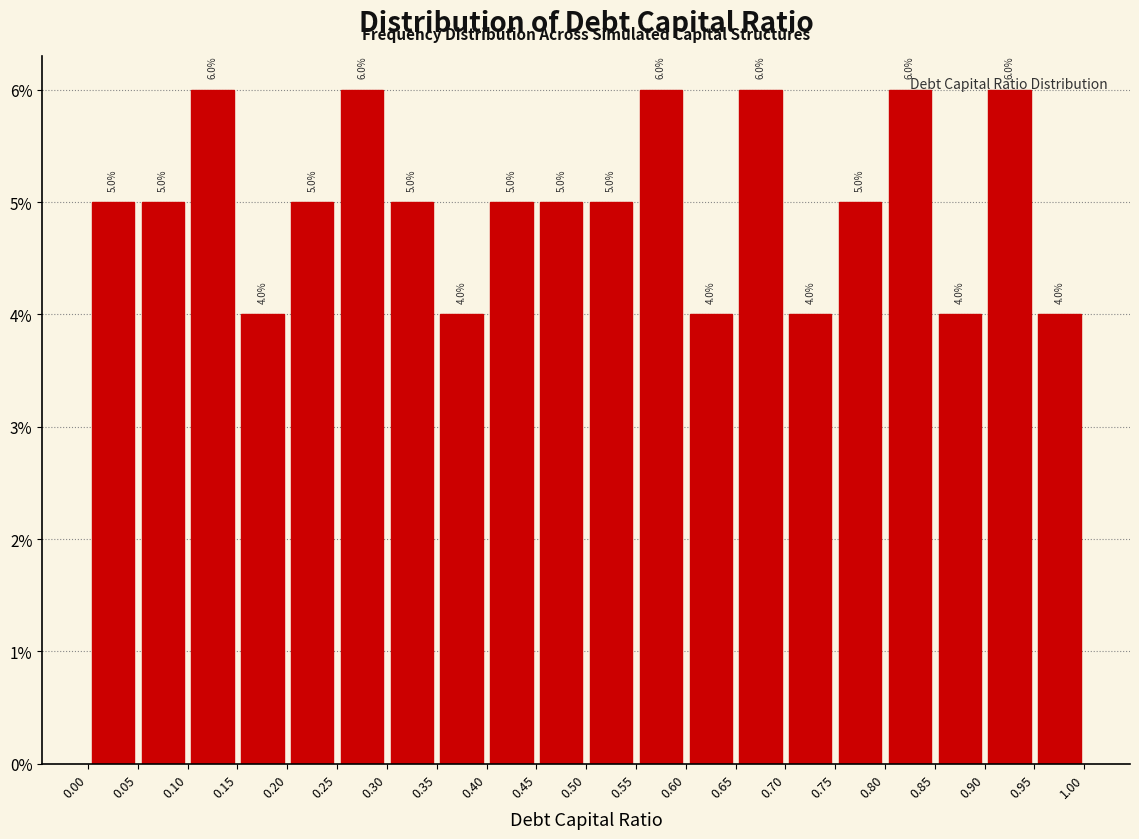

Reading left to right, list every bar in this chart as the range it spans on the x-axis followed by its height.

0.00 to 0.05: 5.0
0.05 to 0.10: 5.0
0.10 to 0.15: 6.0
0.15 to 0.20: 4.0
0.20 to 0.25: 5.0
0.25 to 0.30: 6.0
0.30 to 0.35: 5.0
0.35 to 0.40: 4.0
0.40 to 0.45: 5.0
0.45 to 0.50: 5.0
0.50 to 0.55: 5.0
0.55 to 0.60: 6.0
0.60 to 0.65: 4.0
0.65 to 0.70: 6.0
0.70 to 0.75: 4.0
0.75 to 0.80: 5.0
0.80 to 0.85: 6.0
0.85 to 0.90: 4.0
0.90 to 0.95: 6.0
0.95 to 1.00: 4.0